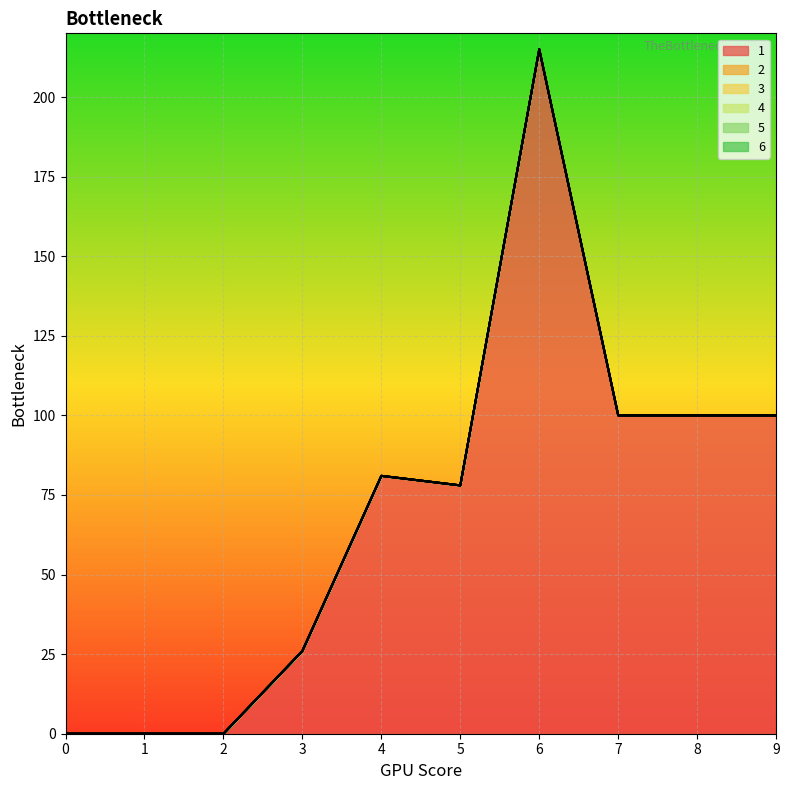

At which category does 1 reach its first local valley?

5